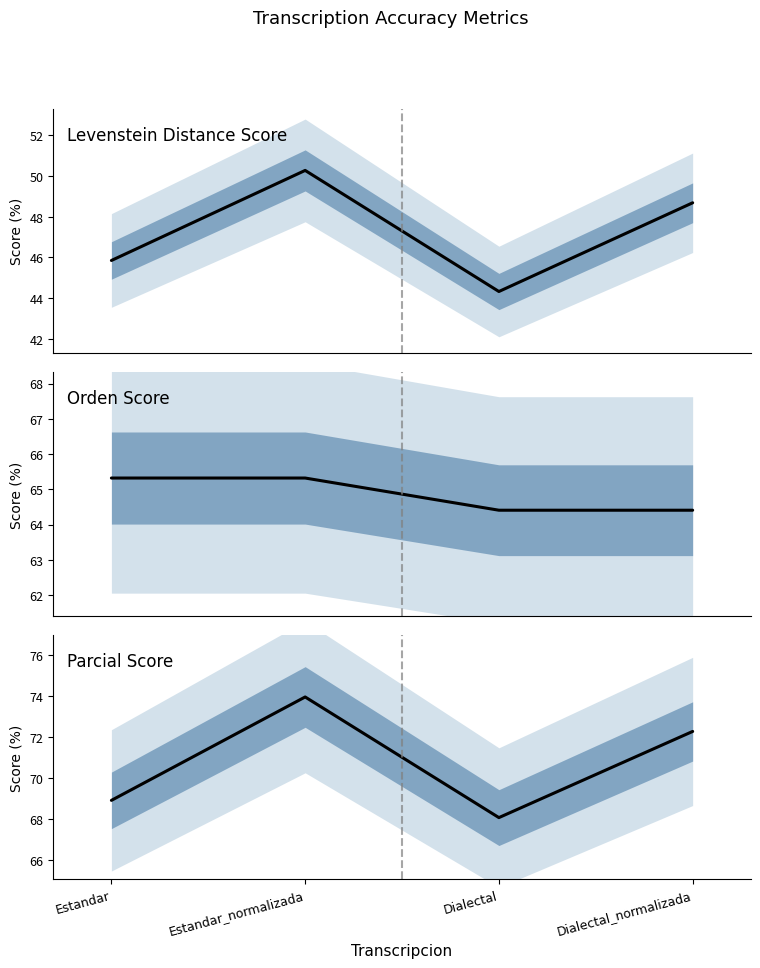

True or false: Levenstein and Parcial cross at least once.

False